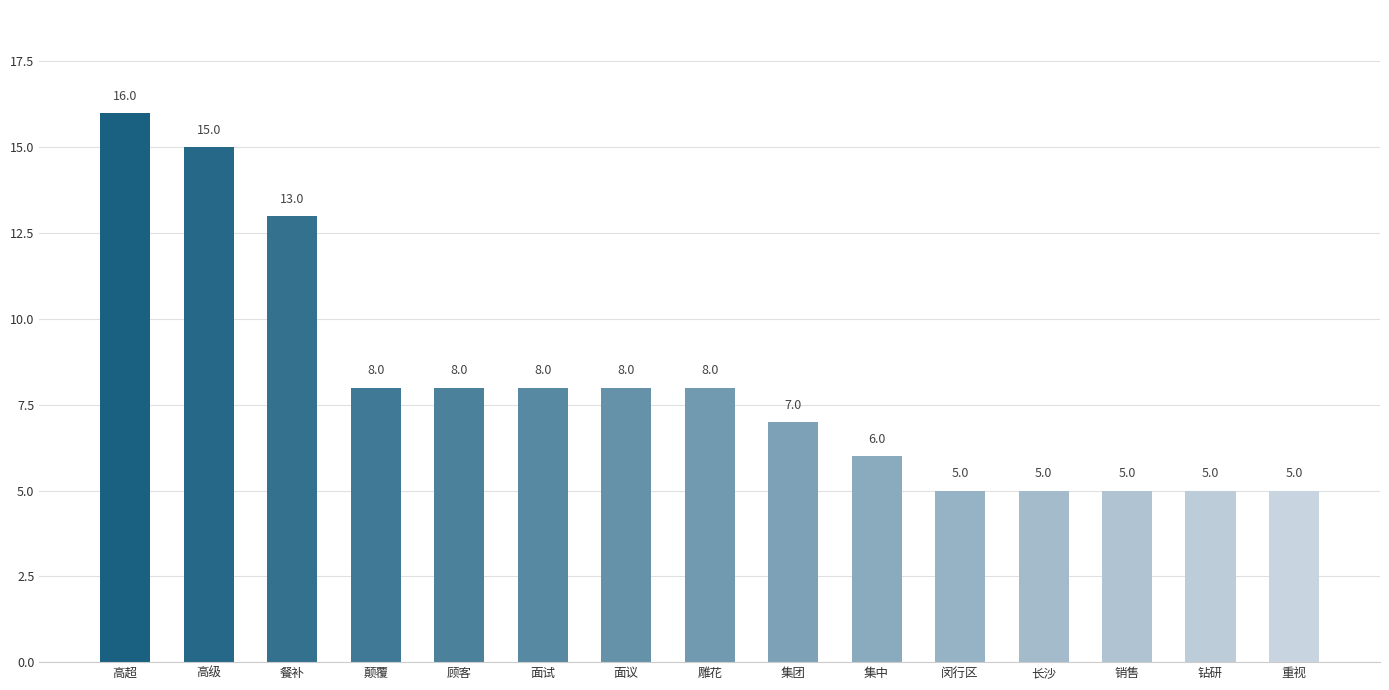

Approximately how many times larger is the value at 雕花 compared to 长沙?

1.6